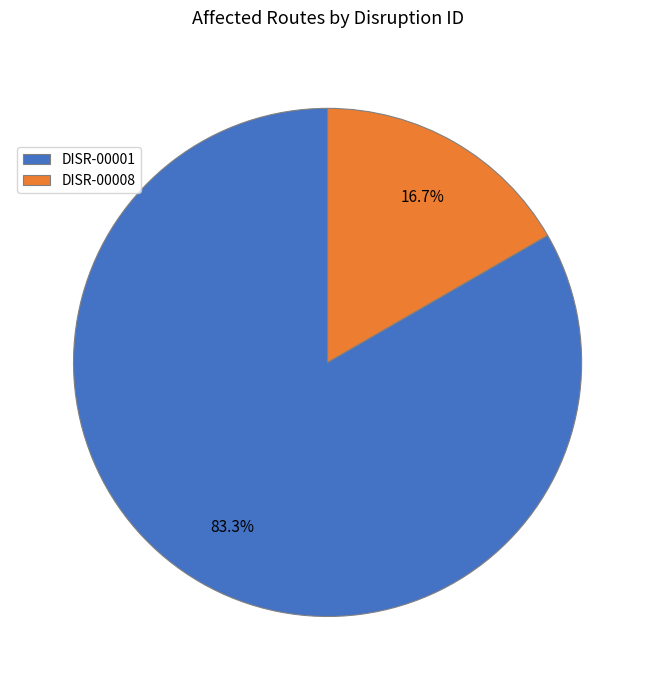

To the nearest percent, what is the average slice percentage?

50%